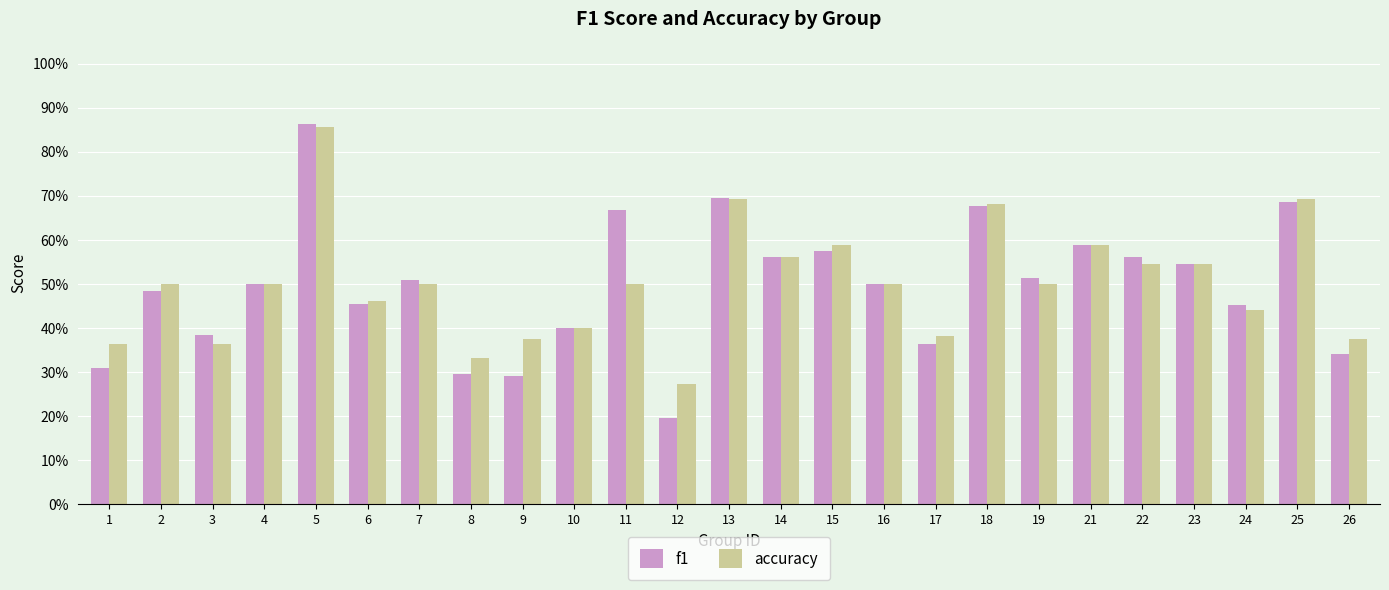

Does the chart contain stacked bars?

No